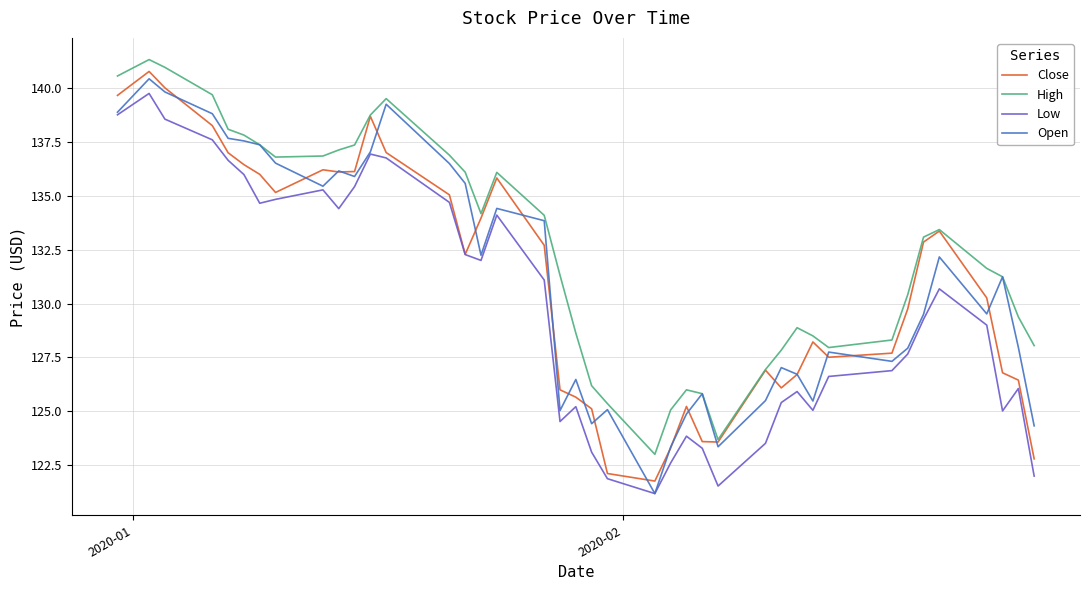

What is the sum of all Low values?

5190.0